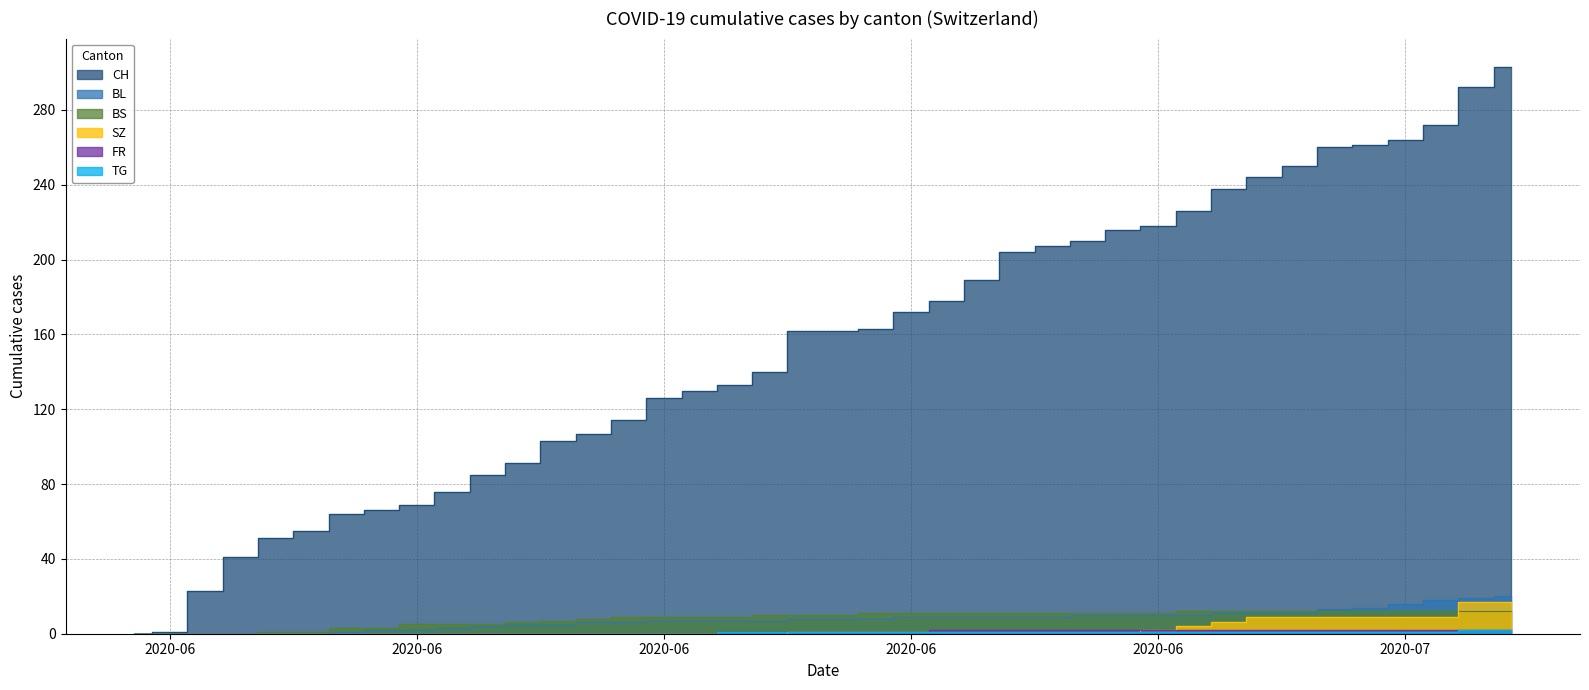

Which series has the largest total across all categories?

CH